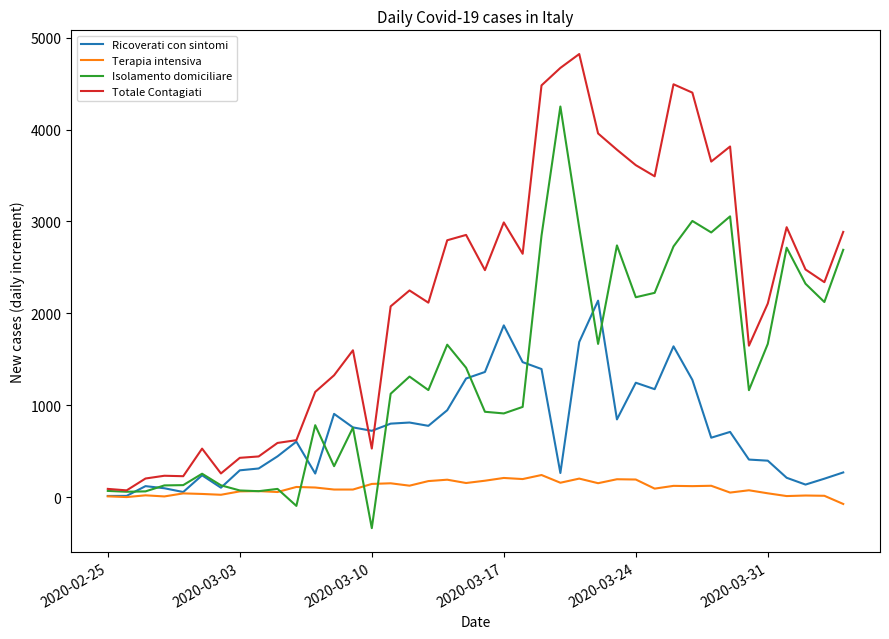

List the series in order of their overall mean, lowest first.

Terapia intensiva, Ricoverati con sintomi, Isolamento domiciliare, Totale Contagiati